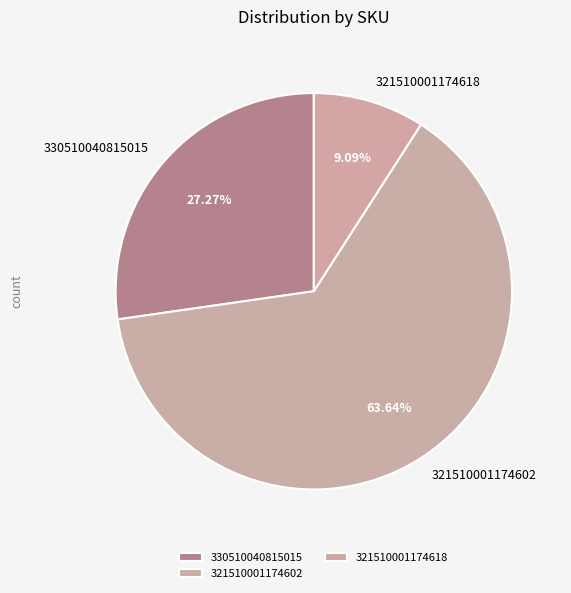

Which has a higher value, 330510040815015 or 321510001174602?

321510001174602